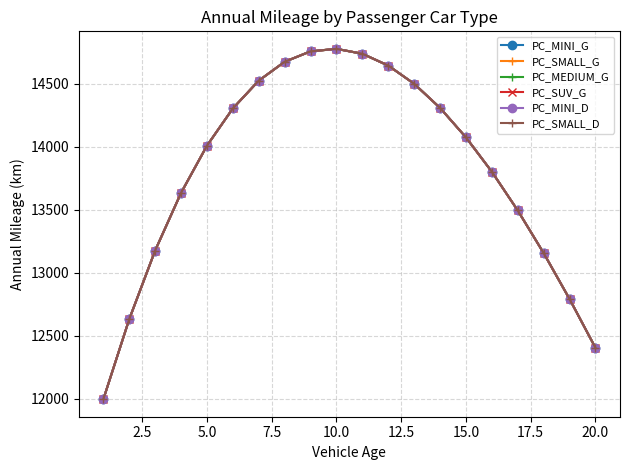

Does the chart have visible grid lines?

Yes